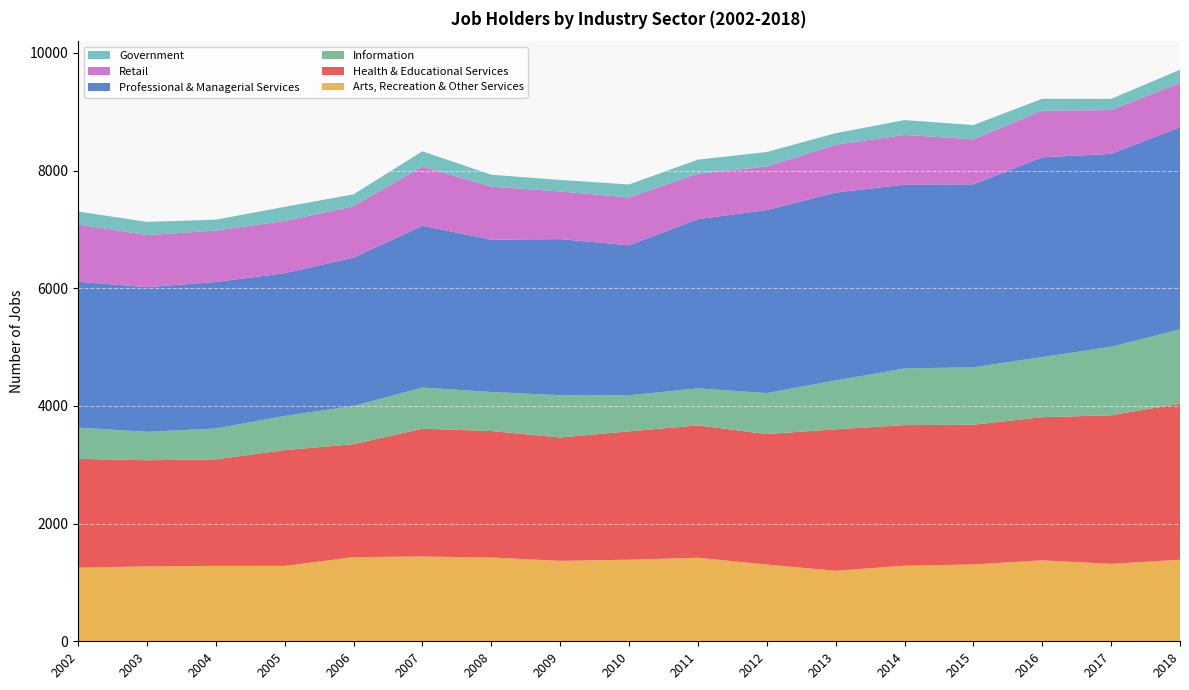

Reading left to right, transcribe all the data shown in this chart.

Arts, Recreation & Other Services: 2002=1251	2003=1273	2004=1282	2005=1281	2006=1431	2007=1441	2008=1425	2009=1367	2010=1387	2011=1420	2012=1304	2013=1199	2014=1284	2015=1306	2016=1376	2017=1316	2018=1386
Health & Educational Services: 2002=1850	2003=1804	2004=1810	2005=1968	2006=1919	2007=2172	2008=2149	2009=2097	2010=2181	2011=2250	2012=2218	2013=2404	2014=2390	2015=2375	2016=2433	2017=2525	2018=2654
Information: 2002=531	2003=484	2004=524	2005=581	2006=649	2007=700	2008=663	2009=719	2010=613	2011=629	2012=697	2013=830	2014=964	2015=976	2016=1022	2017=1165	2018=1262
Professional & Managerial Services: 2002=2479	2003=2458	2004=2491	2005=2426	2006=2522	2007=2750	2008=2589	2009=2653	2010=2550	2011=2875	2012=3111	2013=3194	2014=3123	2015=3110	2016=3396	2017=3278	2018=3436
Retail: 2002=974	2003=886	2004=873	2005=888	2006=874	2007=1006	2008=902	2009=810	2010=813	2011=776	2012=739	2013=812	2014=846	2015=765	2016=791	2017=745	2018=753
Government: 2002=220	2003=224	2004=186	2005=240	2006=202	2007=259	2008=202	2009=195	2010=221	2011=236	2012=247	2013=197	2014=252	2015=242	2016=203	2017=190	2018=223